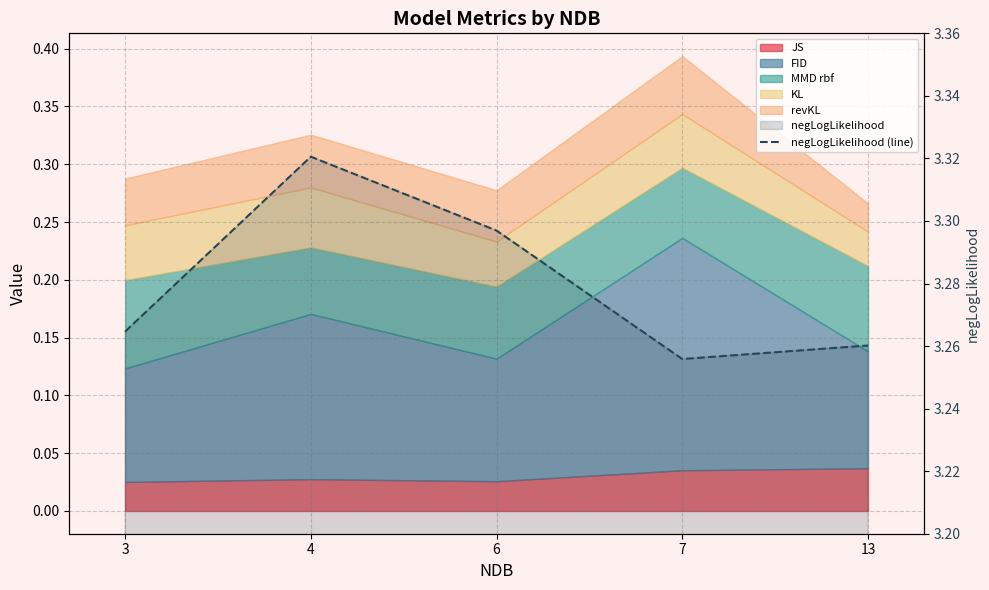

How many values are between 3 and 4?

5